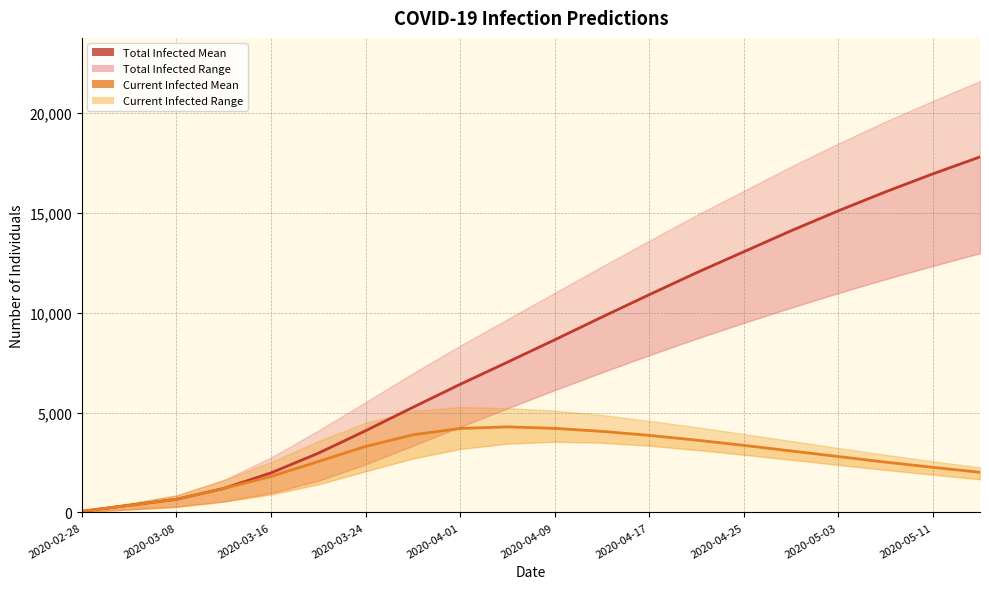

What is the minimum value for predicted_total_infected_mean?

59